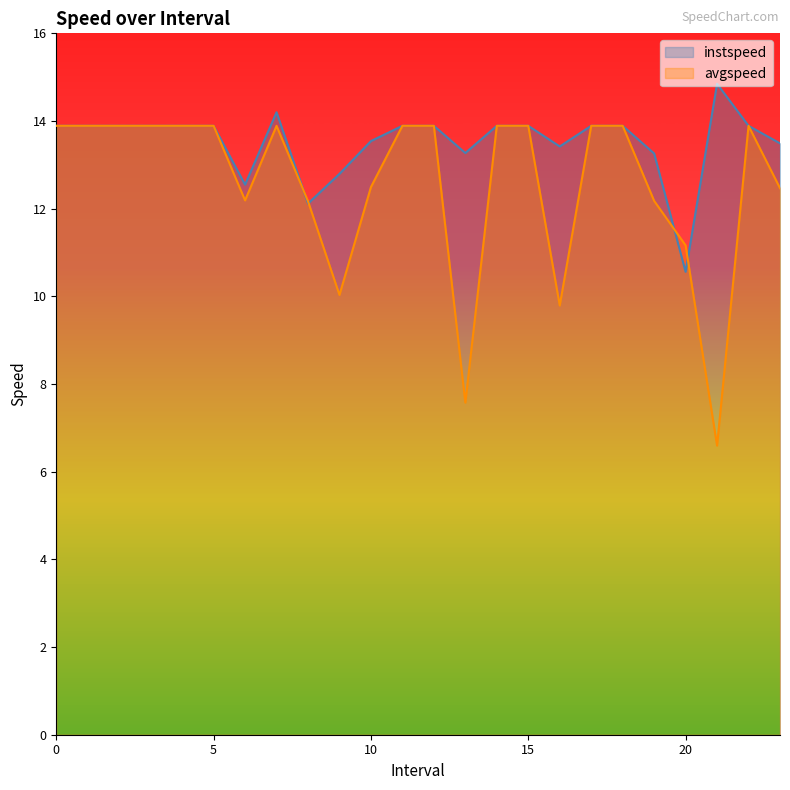

Where is instspeed nearest to the value 12?

8.0